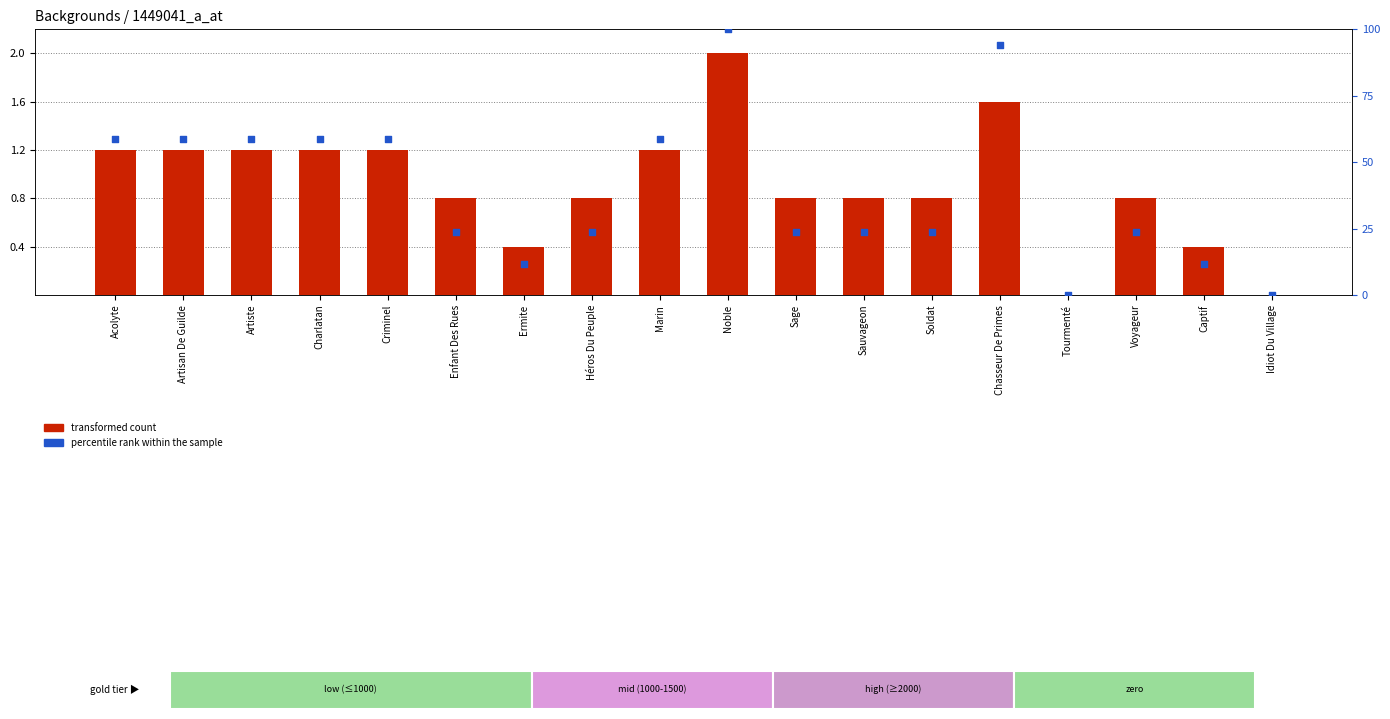

At which category is the sum across all series the highest?

Noble